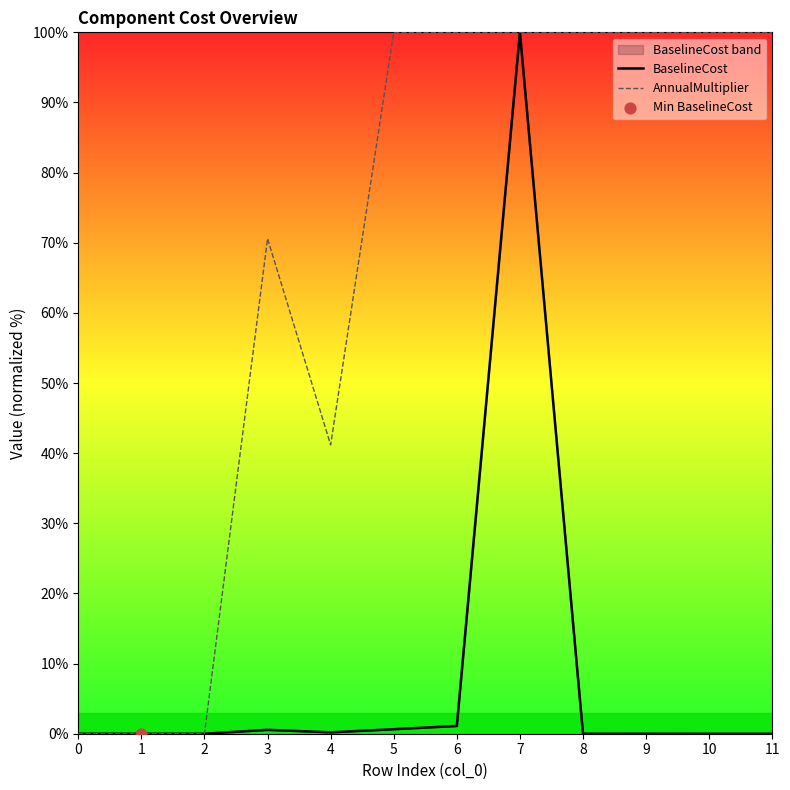

Which series has the widest spread of Y values?

BaselineCost